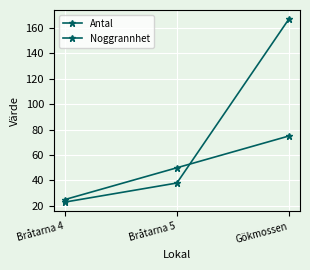

What is the total value across all series at Gökmossen?

242